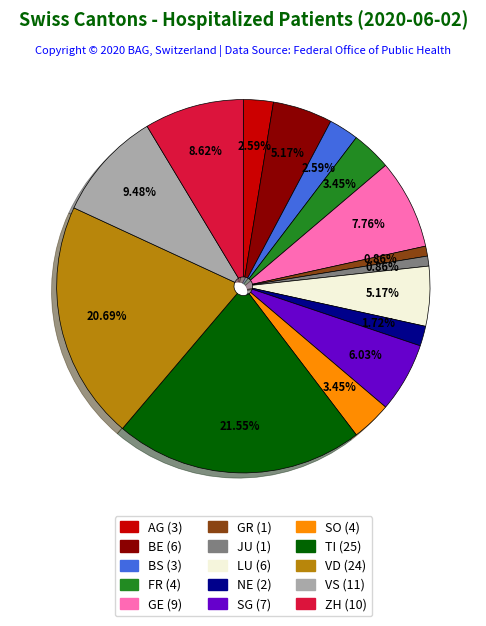

Approximately how many times larger is the value at BE compared to SG?

0.9